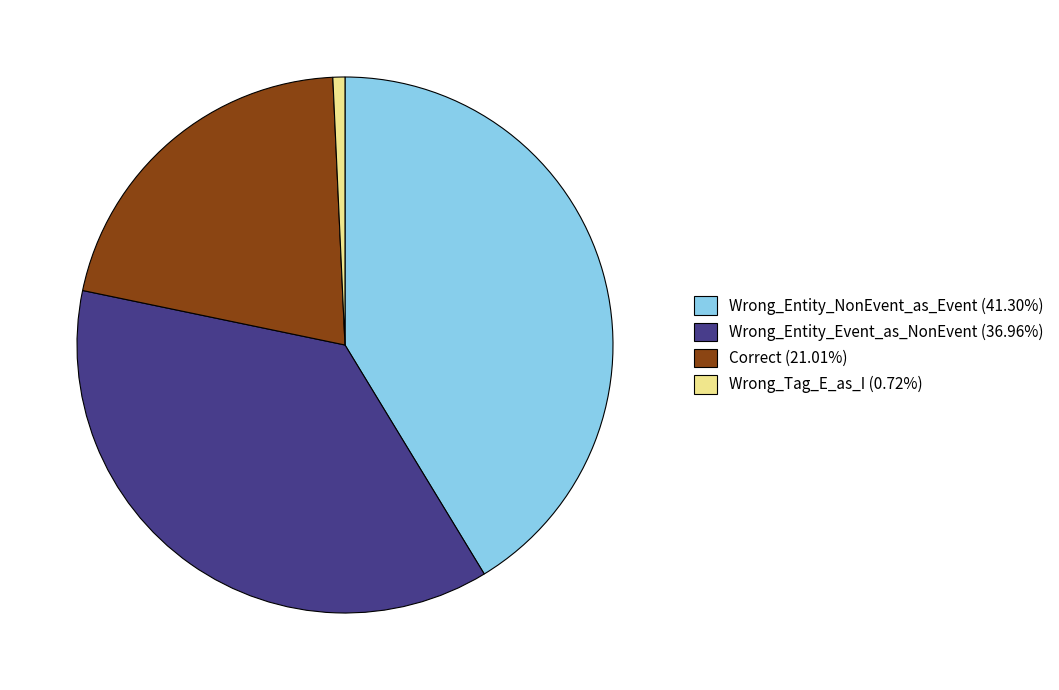

True or false: Wrong_Tag_E_as_I accounts for 11% of the total.

False